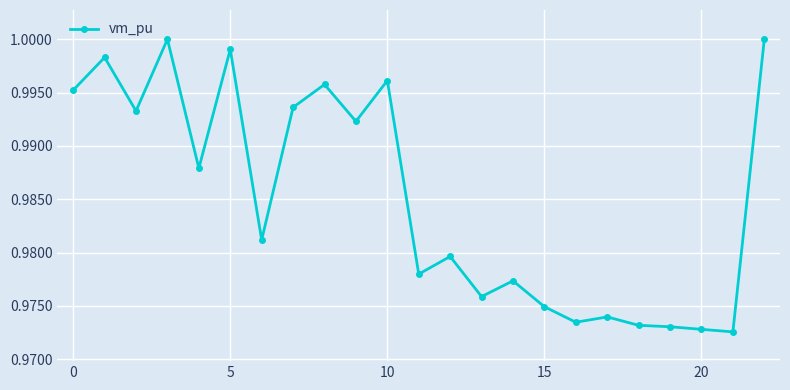

True or false: there are more than 2 points higher than both neighbors.

True